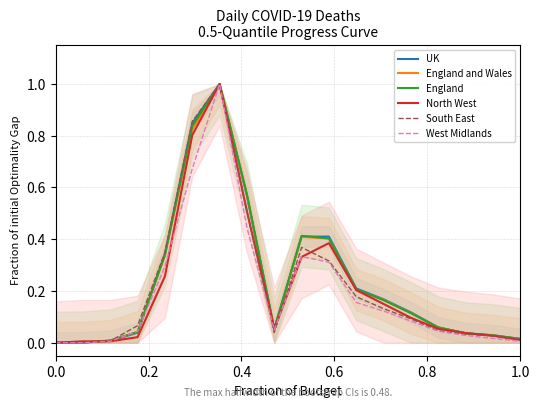

What is the maximum value for UK?

1.0